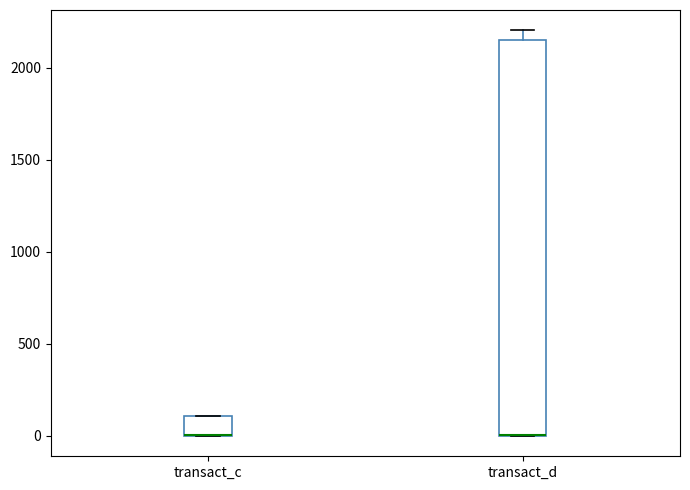

Reading left to right, read every box against the y-axis: the position of its median line, the range the box covers, and the ends of its whiskers. The values are not printed on the chart, so give them approximately, as read against the axis.

transact_c: median 0 (drawn on the box's lower edge), box 0 to 100, whiskers 0 to 100
transact_d: median 0 (drawn on the box's lower edge), box 0 to 2150, whiskers 0 to 2200